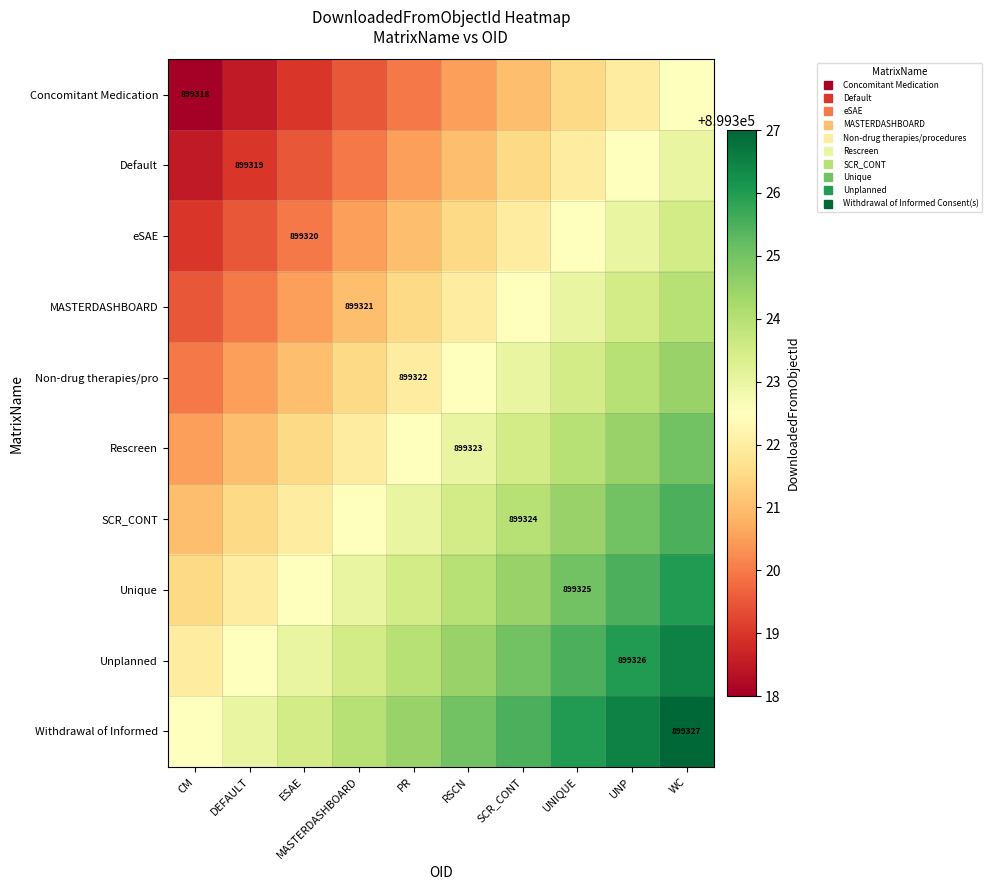

List the series in order of their peak value, highest first.

Withdrawal of Informed, Unplanned, Unique, SCR_CONT, Rescreen, Non-drug therapies/pro, MASTERDASHBOARD, eSAE, Default, Concomitant Medication